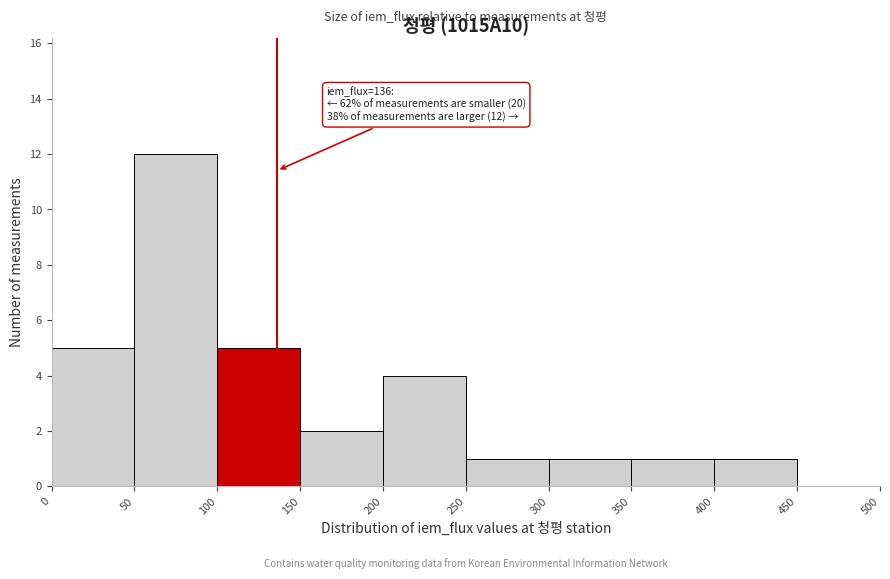

Which range on the x-axis has the tallest bar?

50 to 100